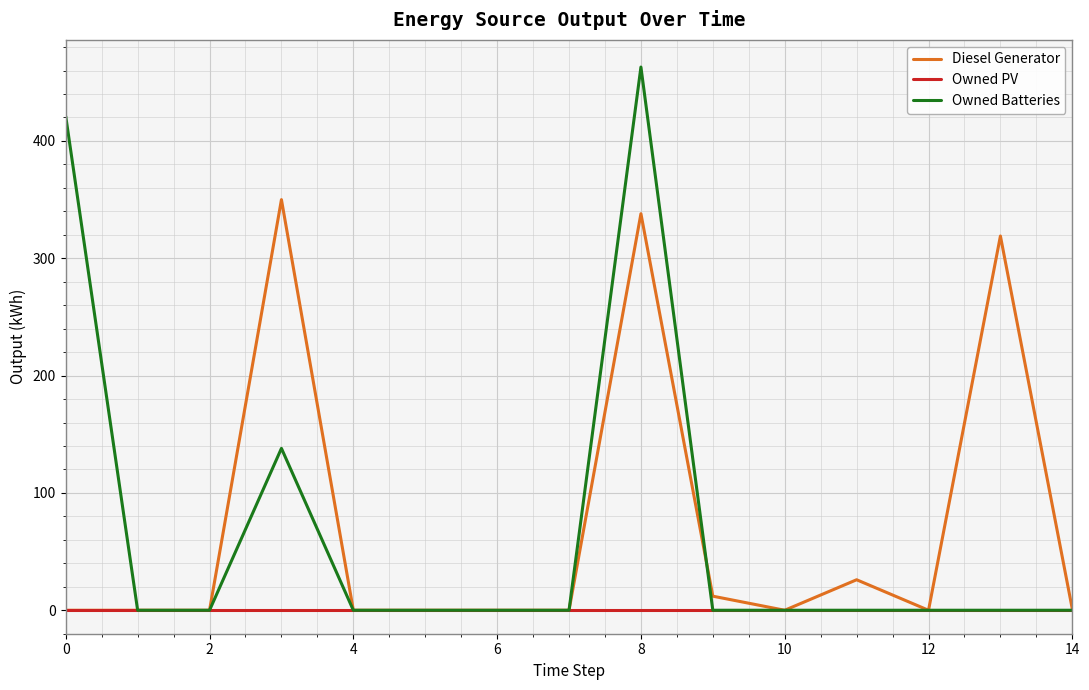

Which series has the largest range (max minus min)?

Owned Batteries